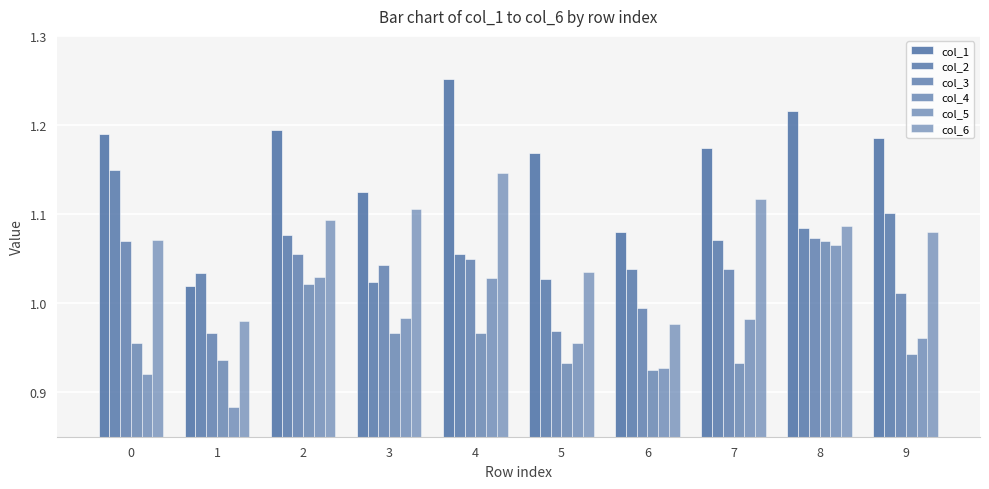

Are the bars horizontal?

No